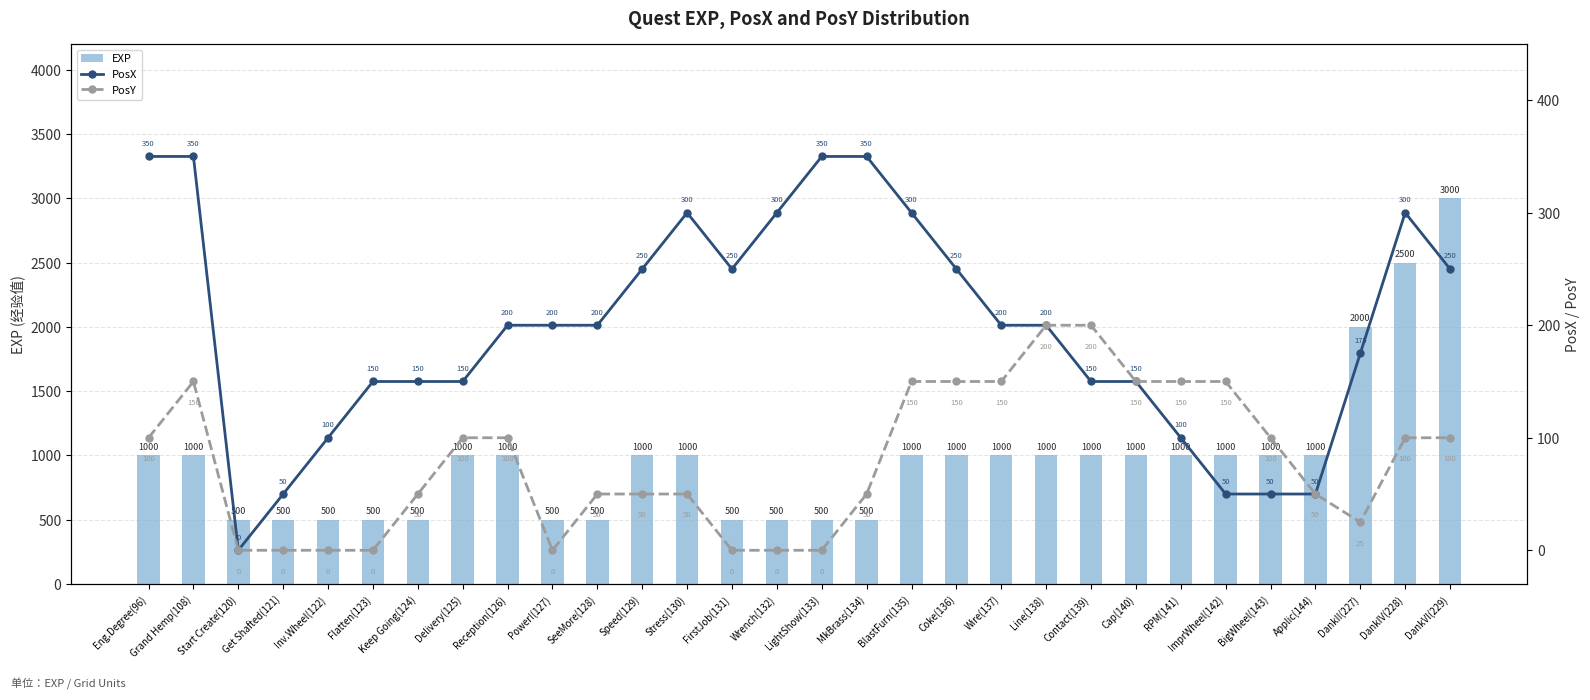

What is the difference between the PosY values at RPM(141) and Start Create(120)?

150